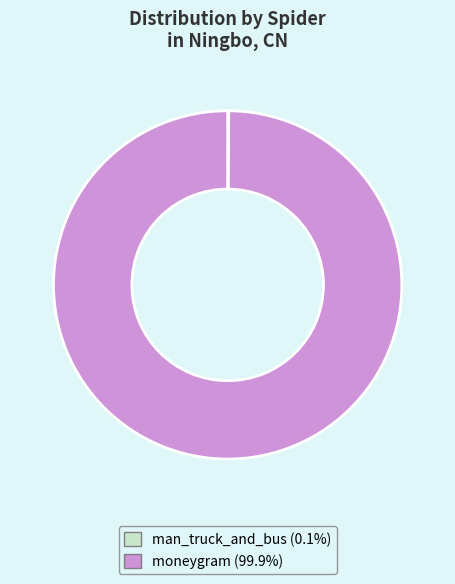

Does moneygram represent more than half of the total?

Yes